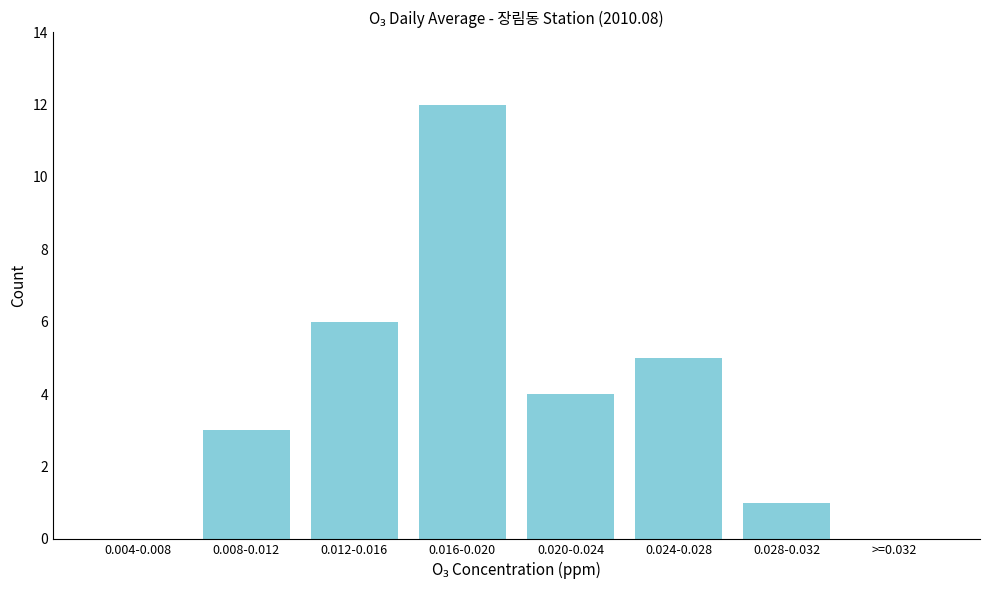

Reading right to left, list all the values displayed in this chart.

>=0.032=0	0.028-0.032=1	0.024-0.028=5	0.020-0.024=4	0.016-0.020=12	0.012-0.016=6	0.008-0.012=3	0.004-0.008=0